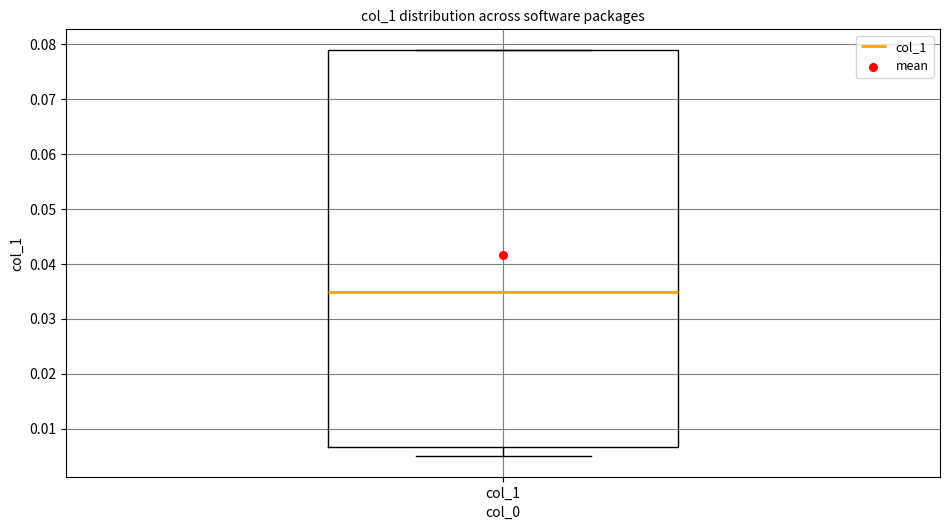

Read this box plot against the y-axis: the position of the median line, the range covered by the box, and the ends of both whiskers. The values are not printed on the chart, so give them approximately, as read against the axis.

median 0.035, box 0.007 to 0.079, whiskers 0.005 to 0.079